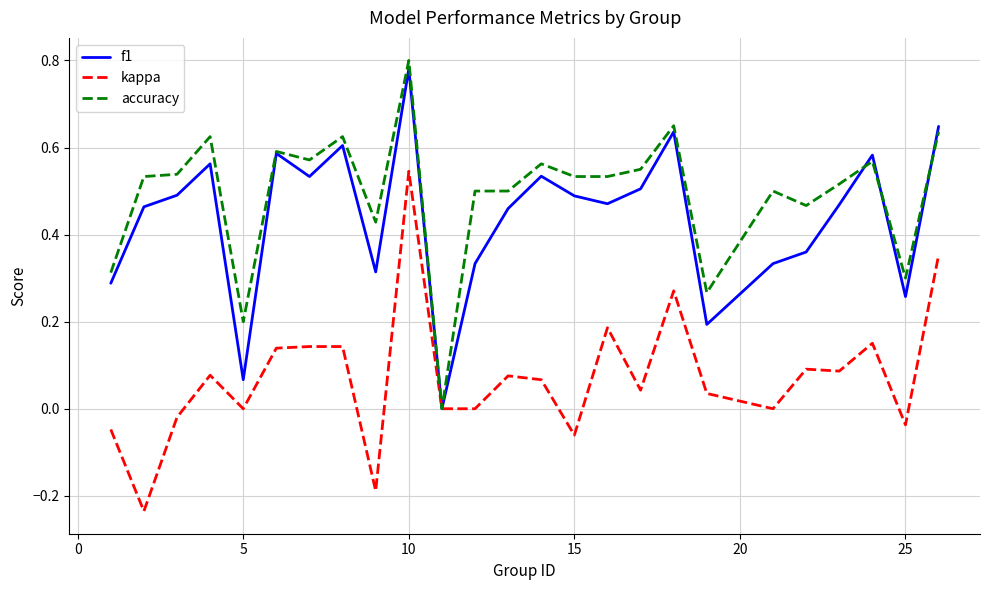

Which series has the largest total across all categories?

accuracy